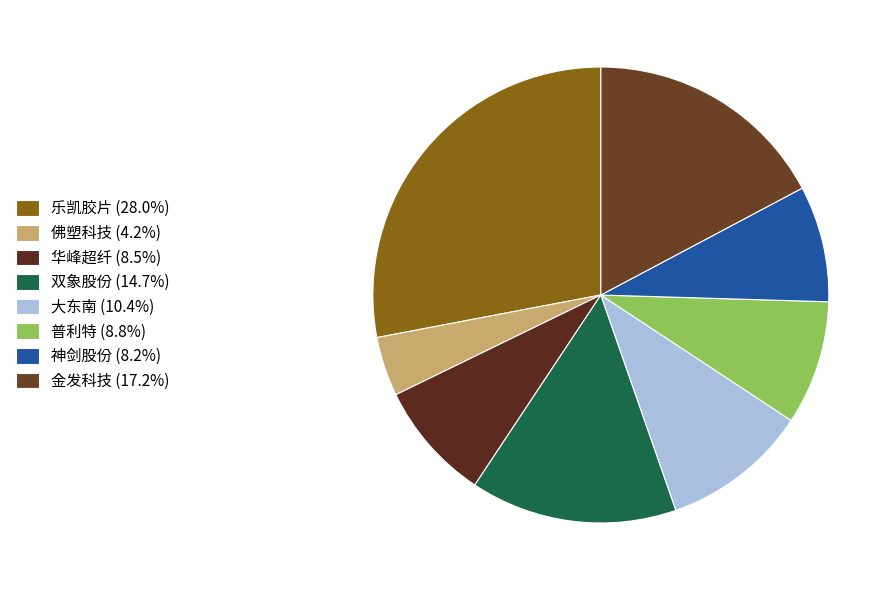

True or false: 神剑股份 accounts for 8% of the total.

True